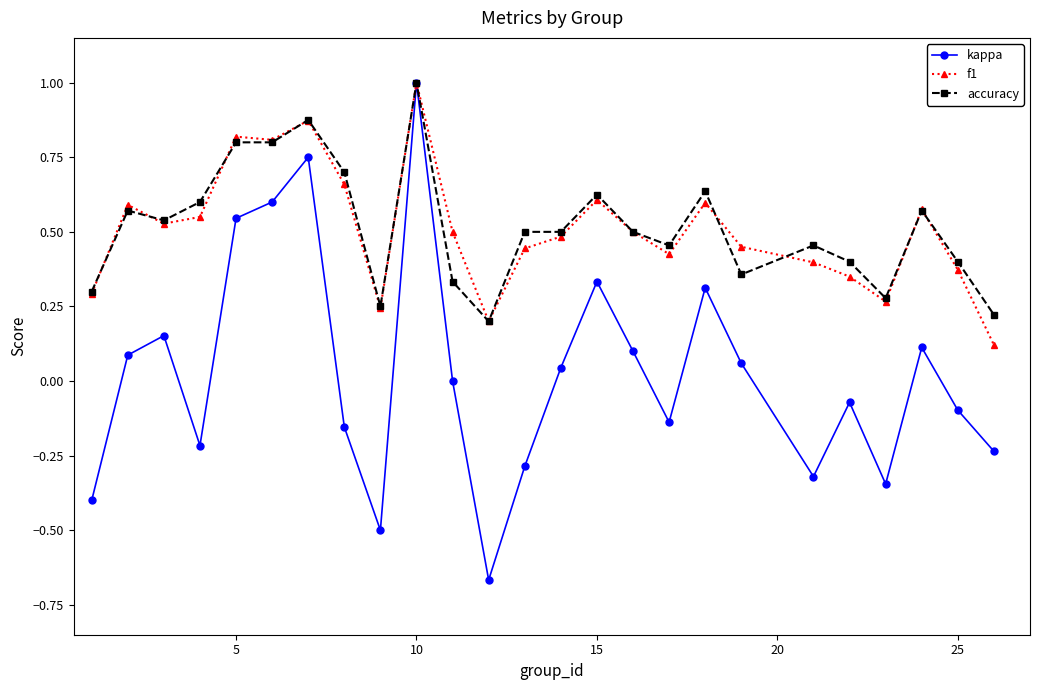

Which series has the largest range (max minus min)?

kappa